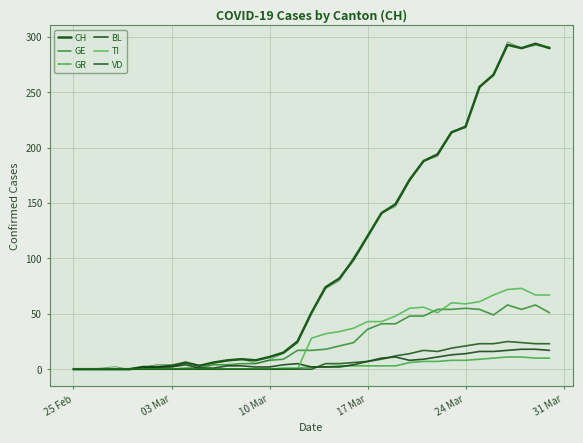

Rank the series by their maximum value, from lowest to highest.

GR, BL, VD, GE, TI, CH